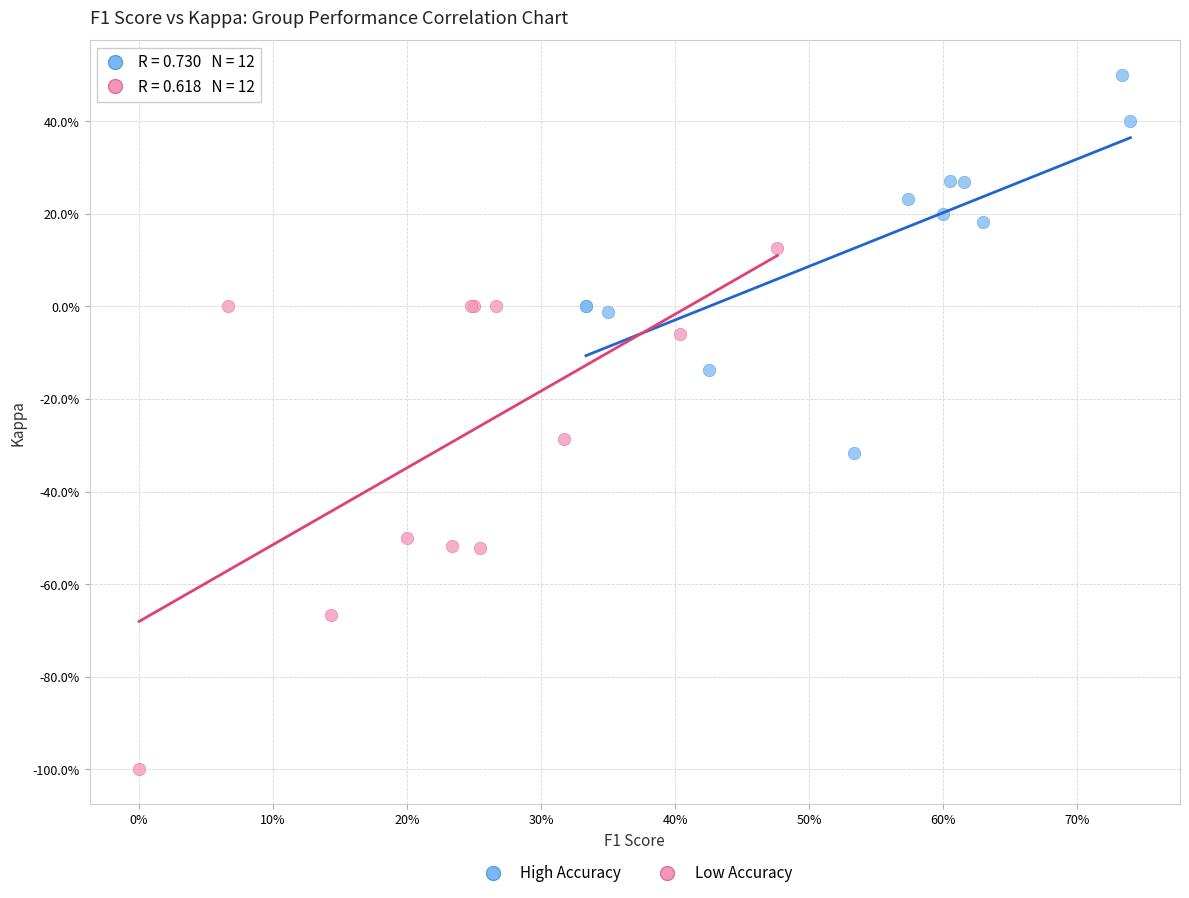

What are all the series names shown in the legend?

High Accuracy, Low Accuracy